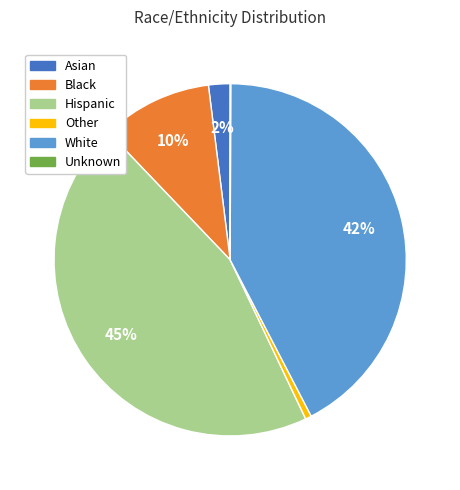

What percentage is the White slice, to the nearest percent?

42%